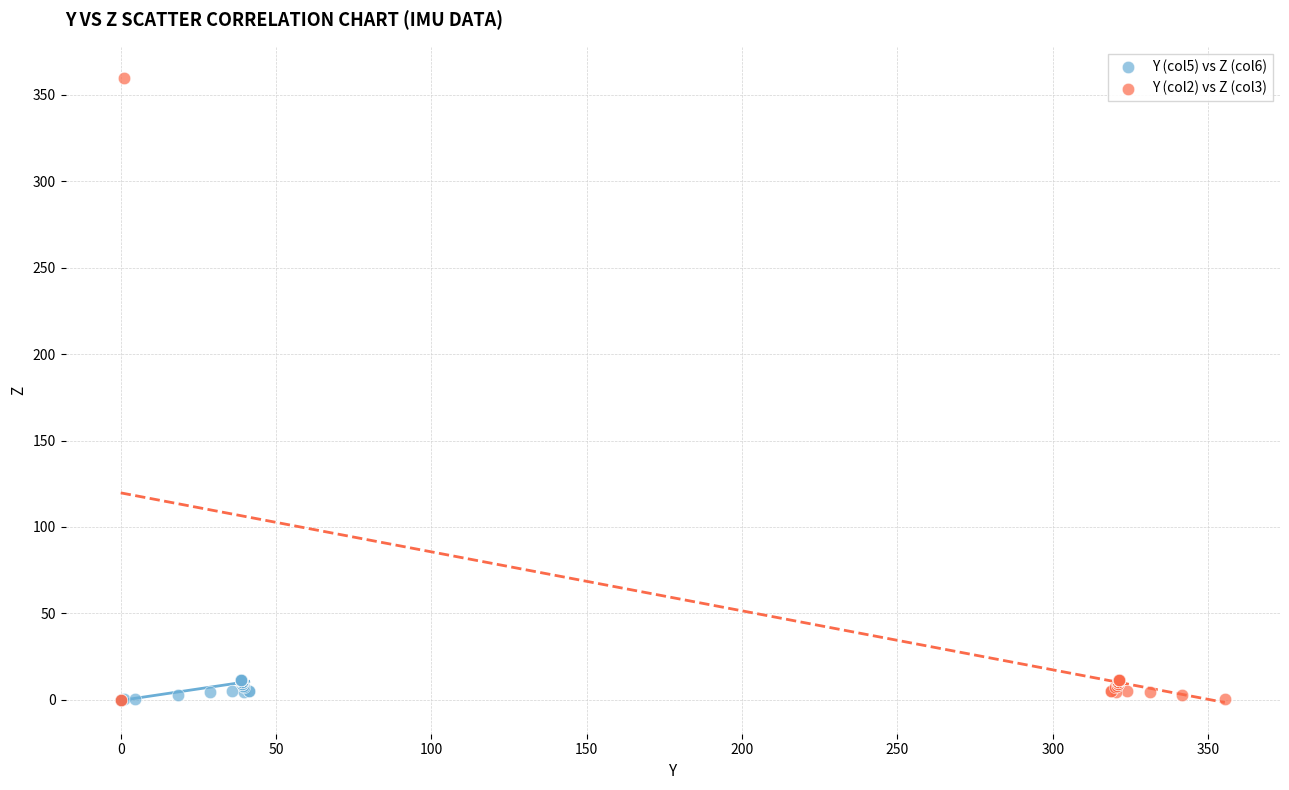

Which series reaches the maximum Y coordinate?

Y (col2) vs Z (col3)